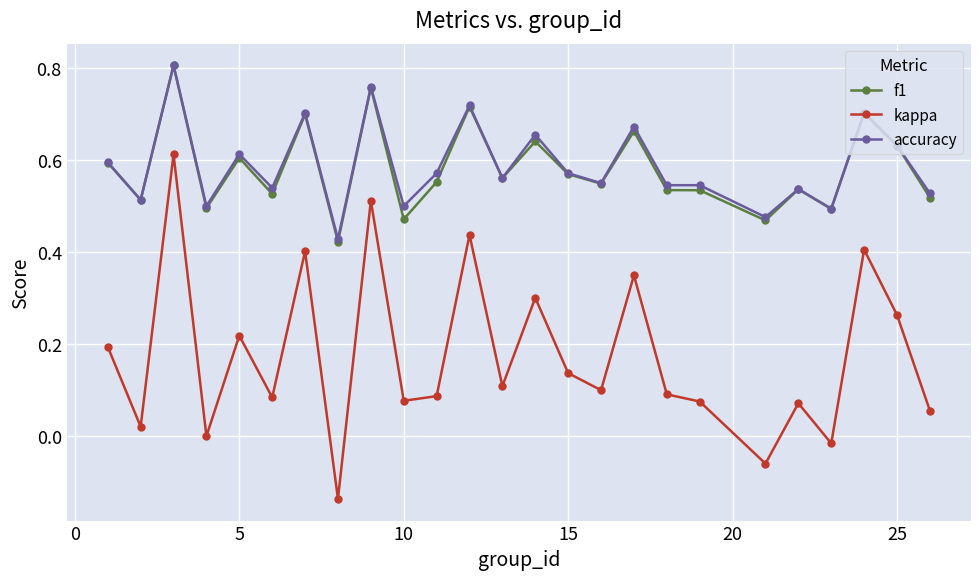

Which series has the largest range (max minus min)?

kappa